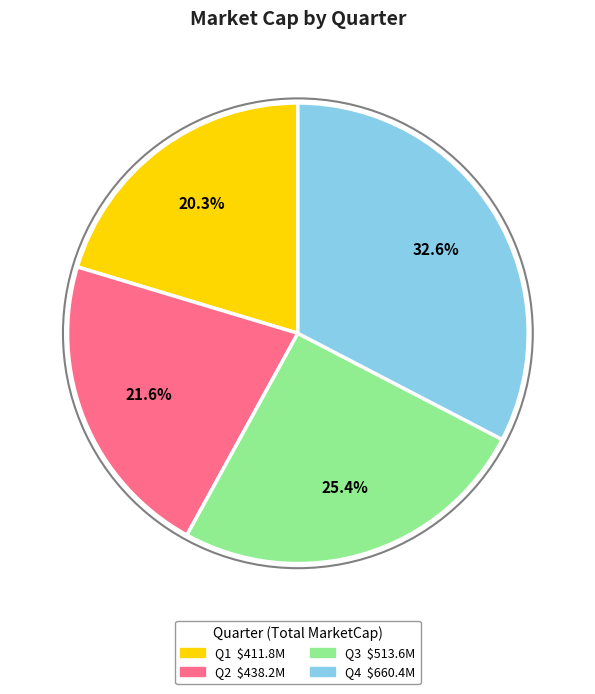

Is Q2 the majority of the pie?

No